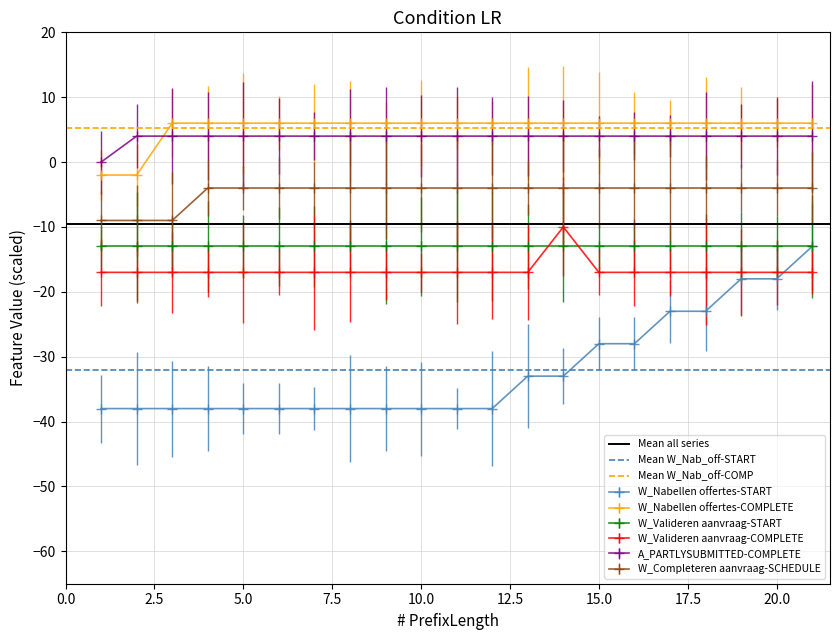

Which series has the largest total across all categories?

Mean W_Nab_off-COMP